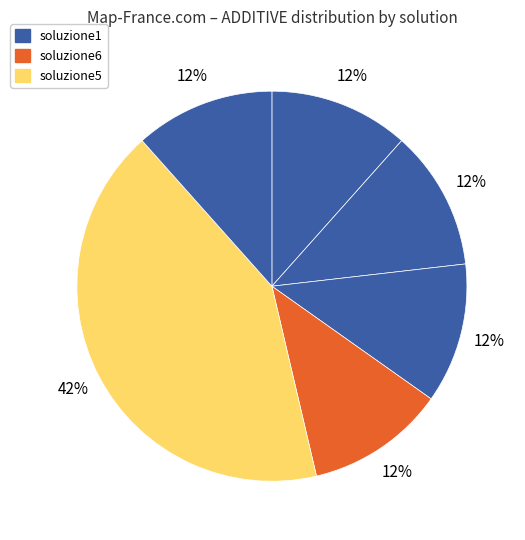

Count the number of slices in the pie.

6